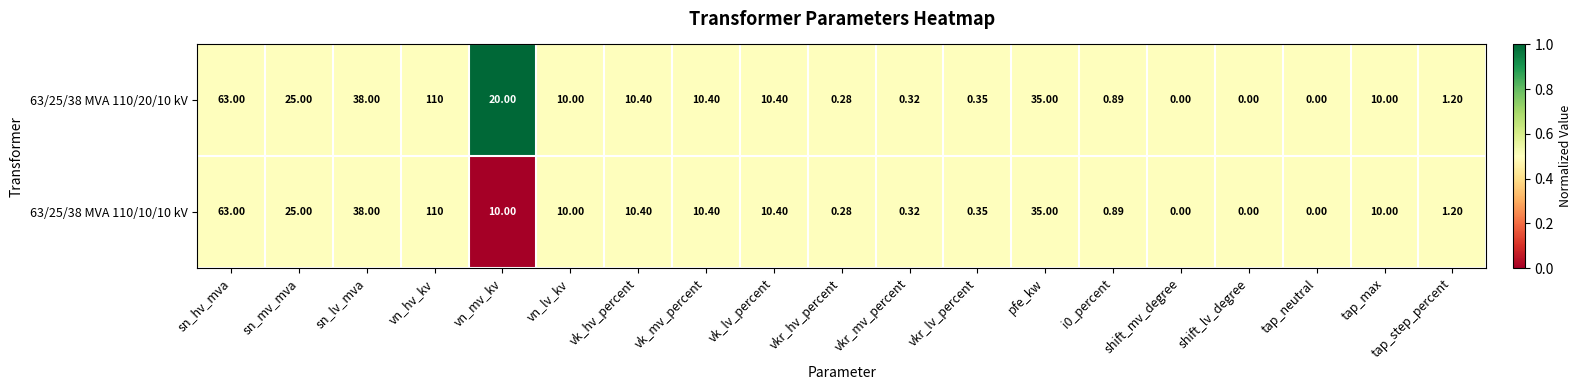

At which category is the sum across all series the highest?

vn_hv_kv